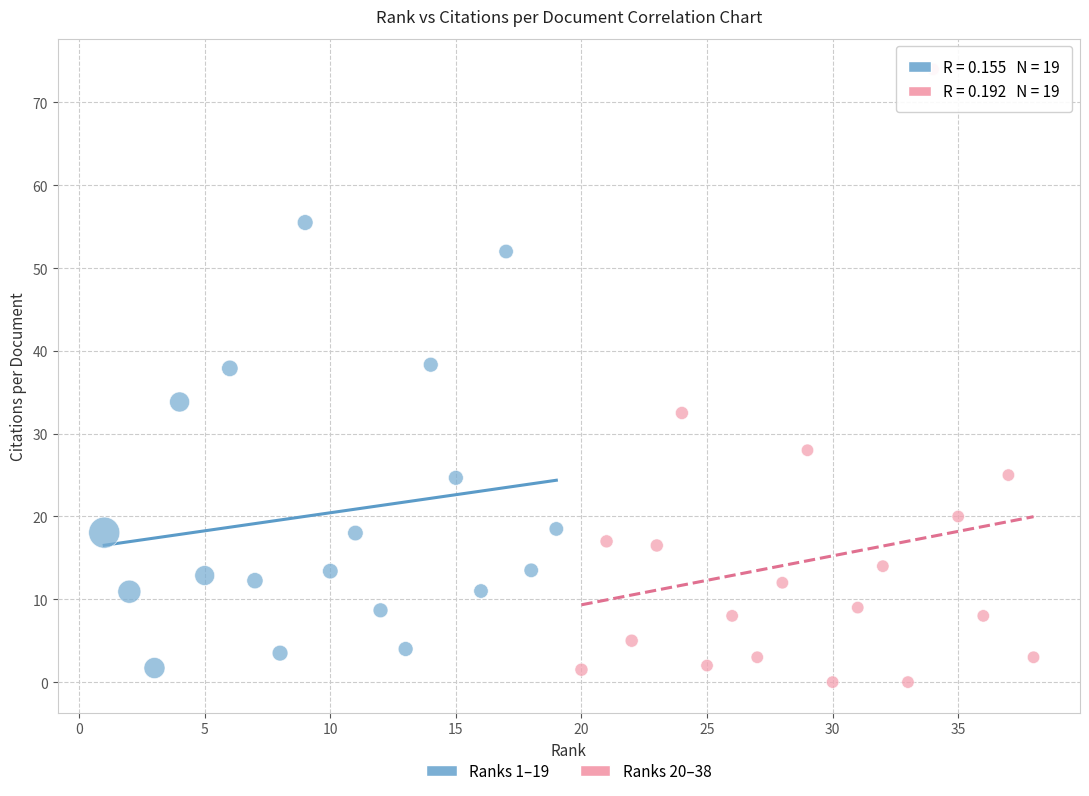

Which series has the widest spread of Y values?

Ranks 20–38